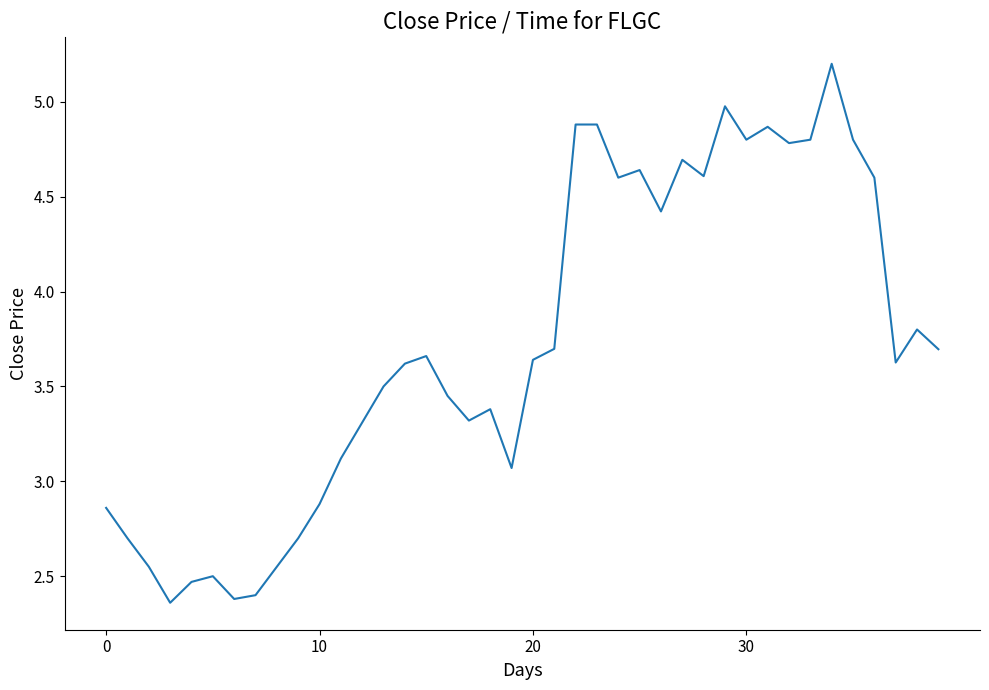

What is the maximum value shown in the chart?

5.2